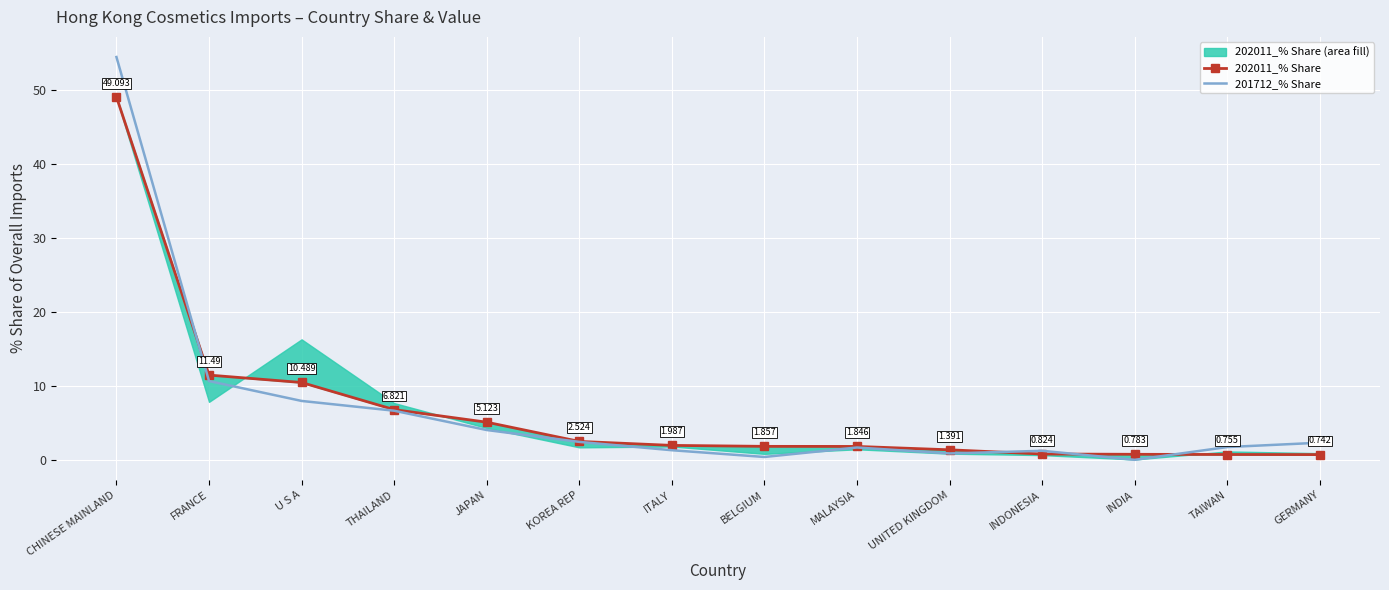

Which category has the lowest value across all series?

INDIA